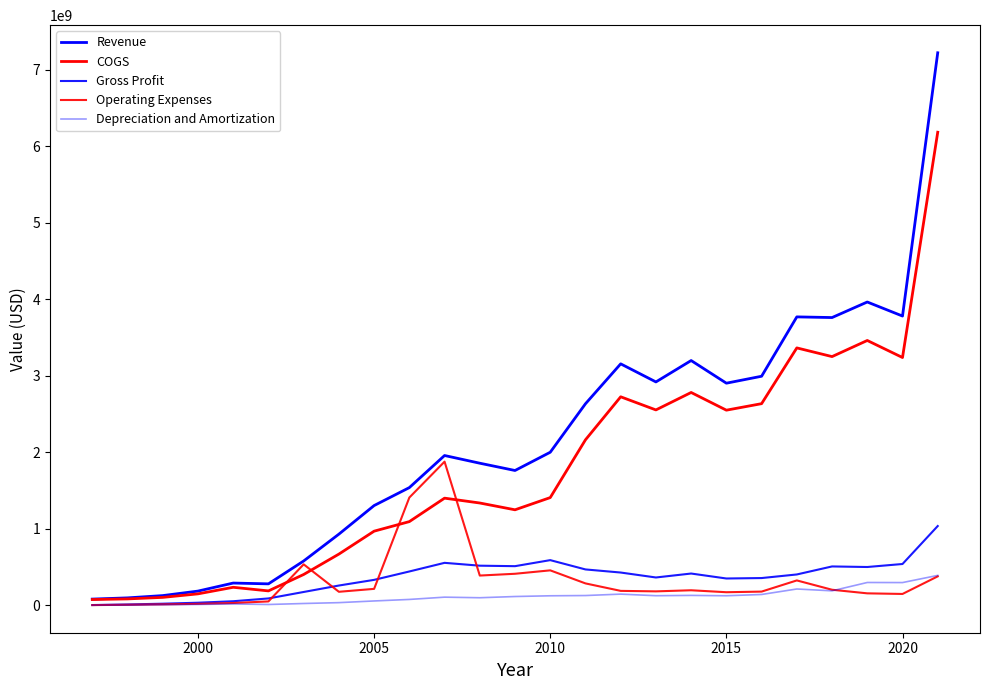

At how many categories does at least one series exceed 2051274216?

11